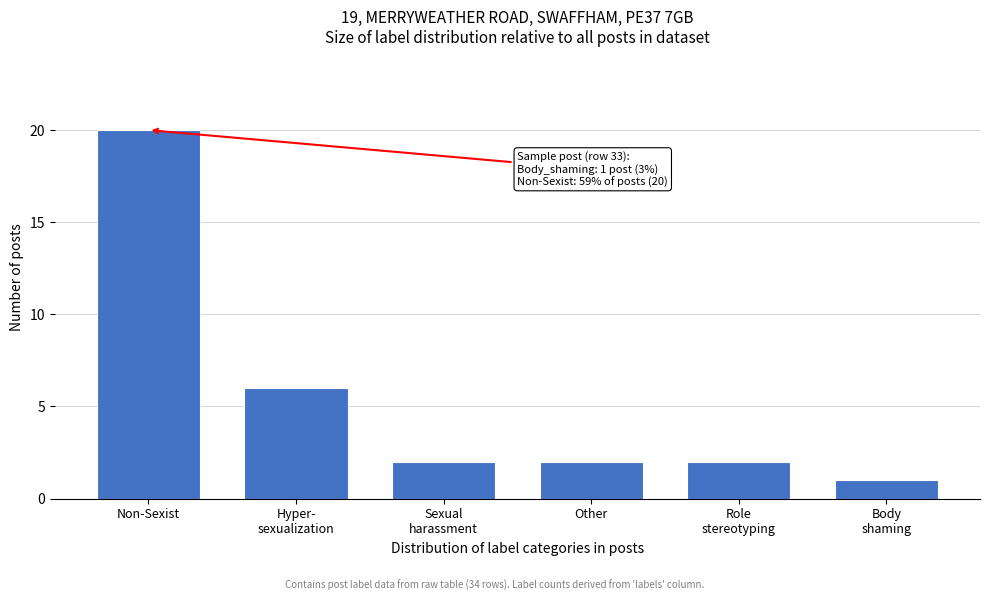

Reading left to right, what are all the values shown in this chart?

20	6	2	2	2	1